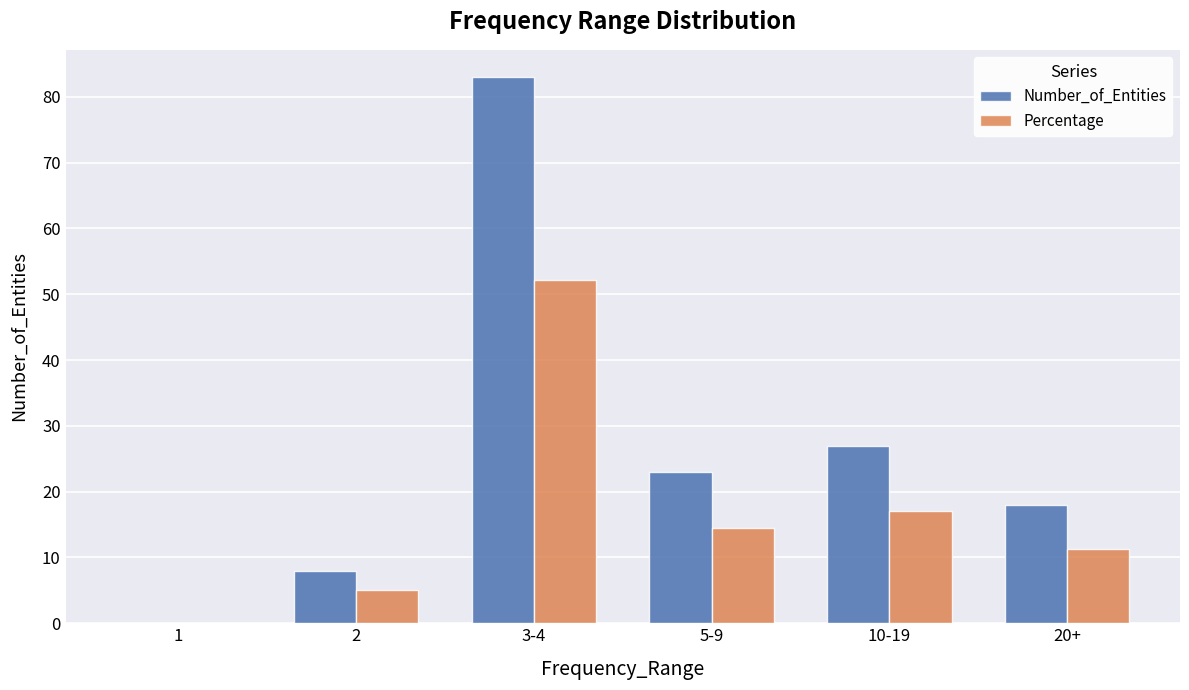

Read the Percentage value at 20+.

11.3